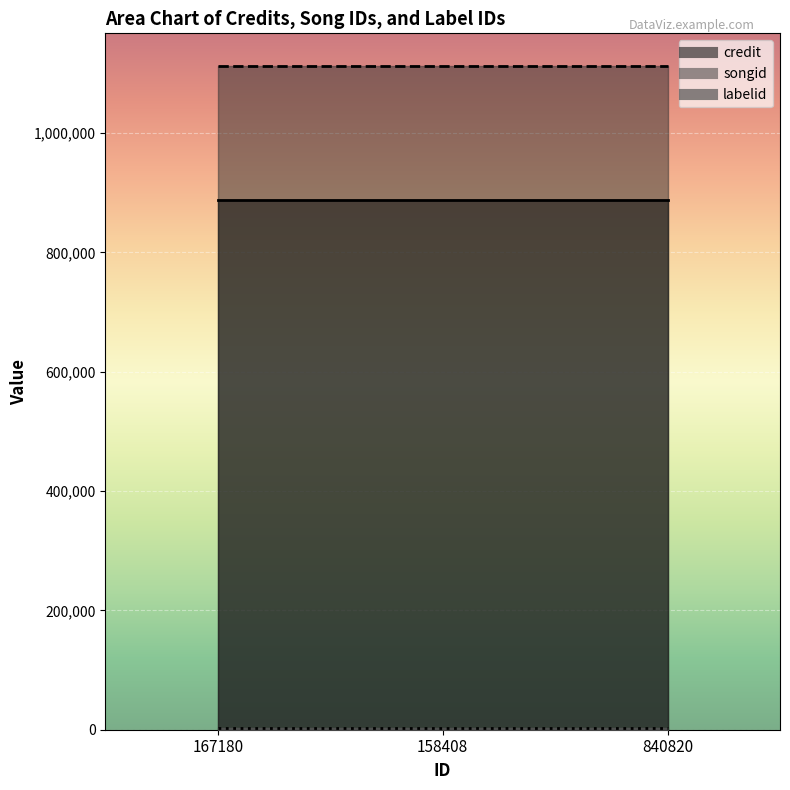

Is the value of credit at 167180 greater than the value of songid at 167180?

No